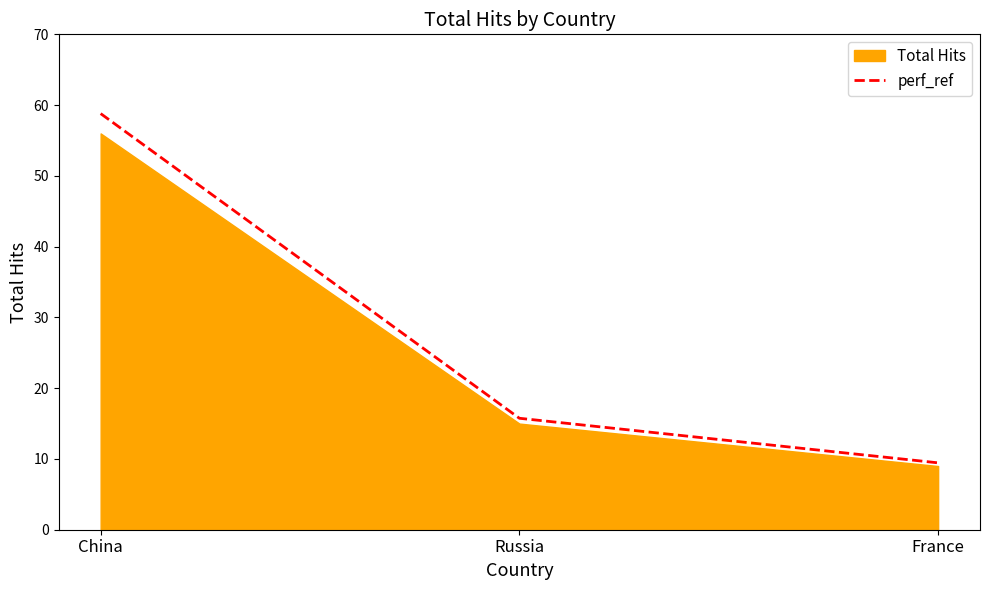

How many lines are shown in the chart?

2